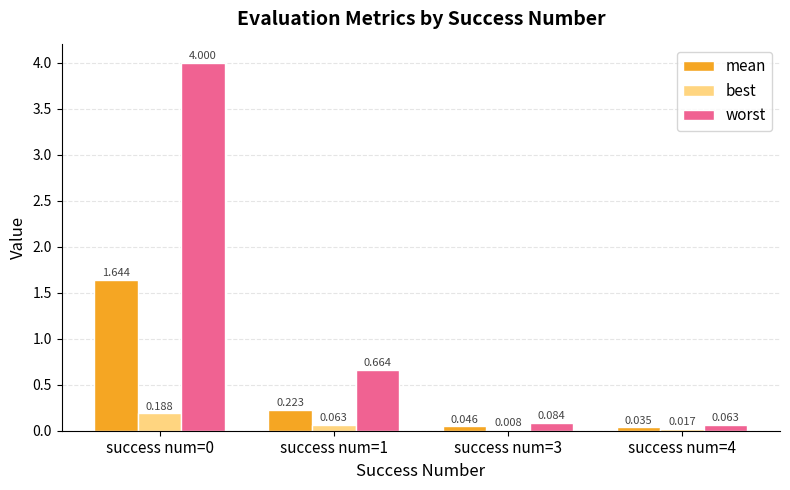

Are the bars horizontal?

No